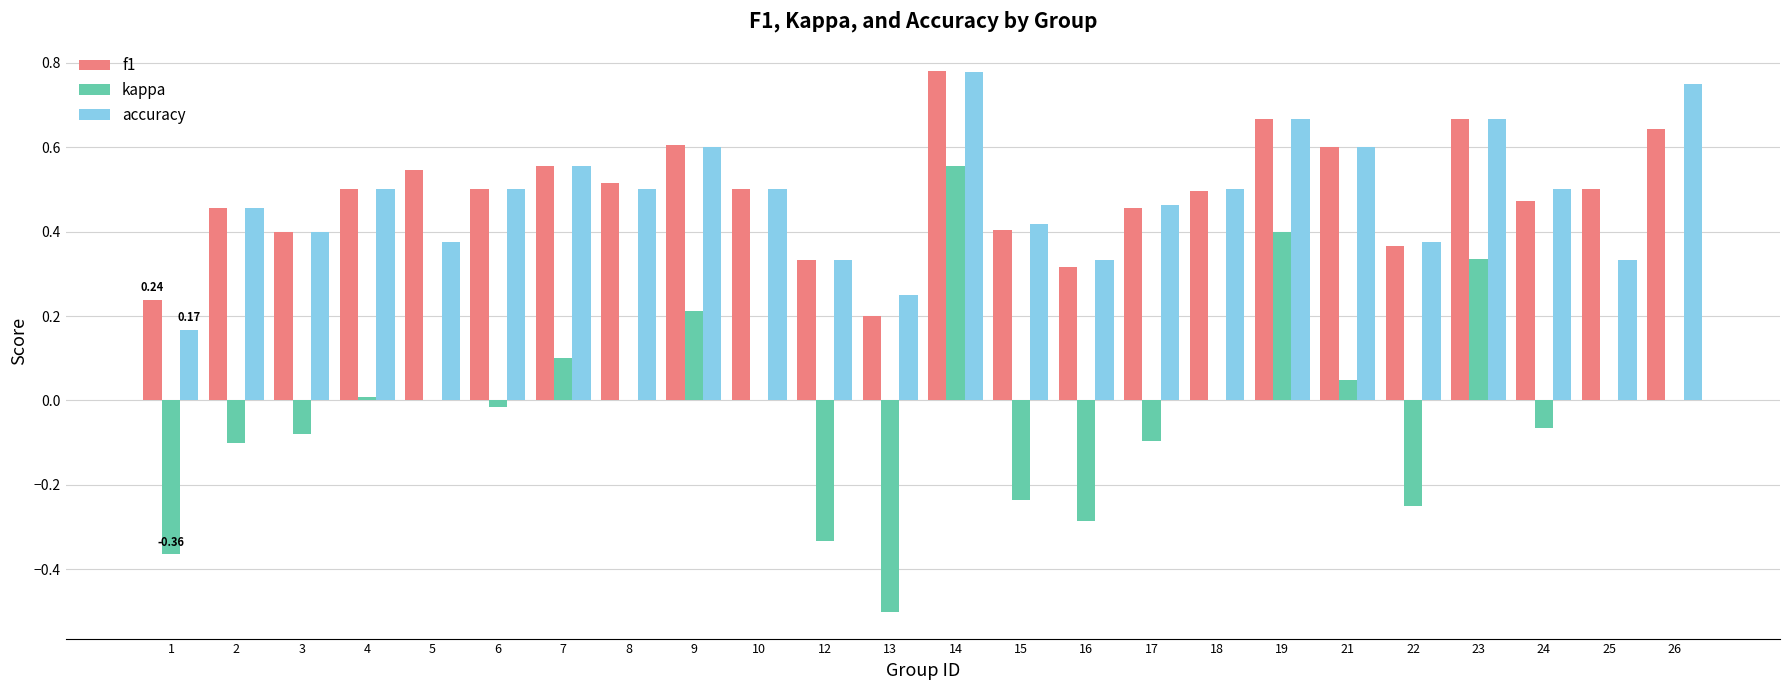

Is the value of accuracy at 13 greater than the value of kappa at 22?

Yes